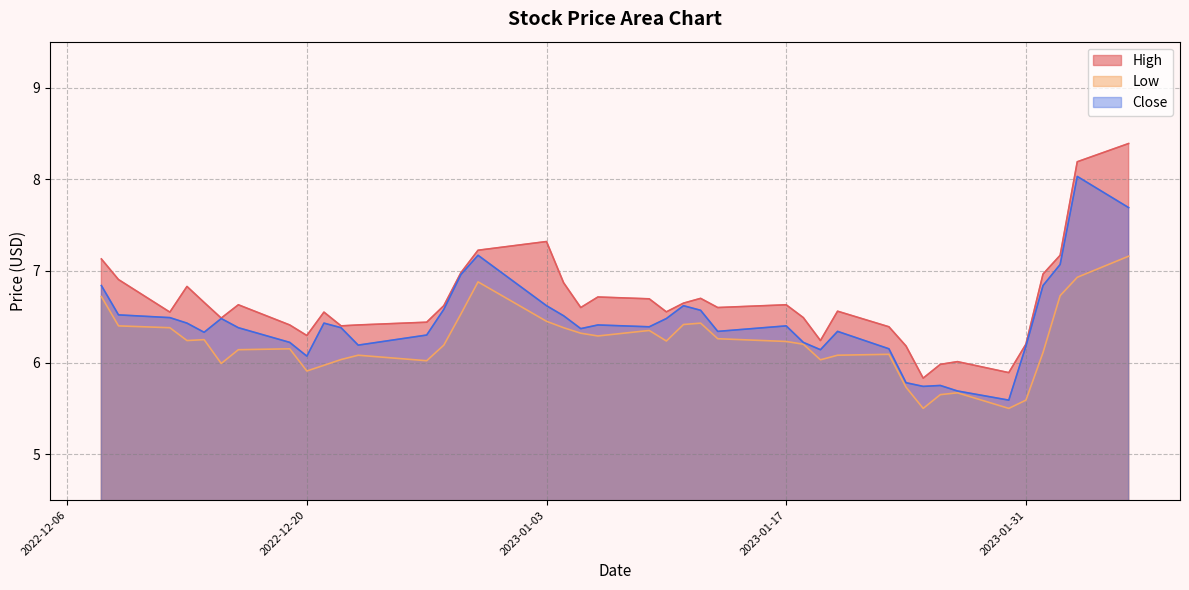

At which label does Low reach its minimum?

2023-01-25